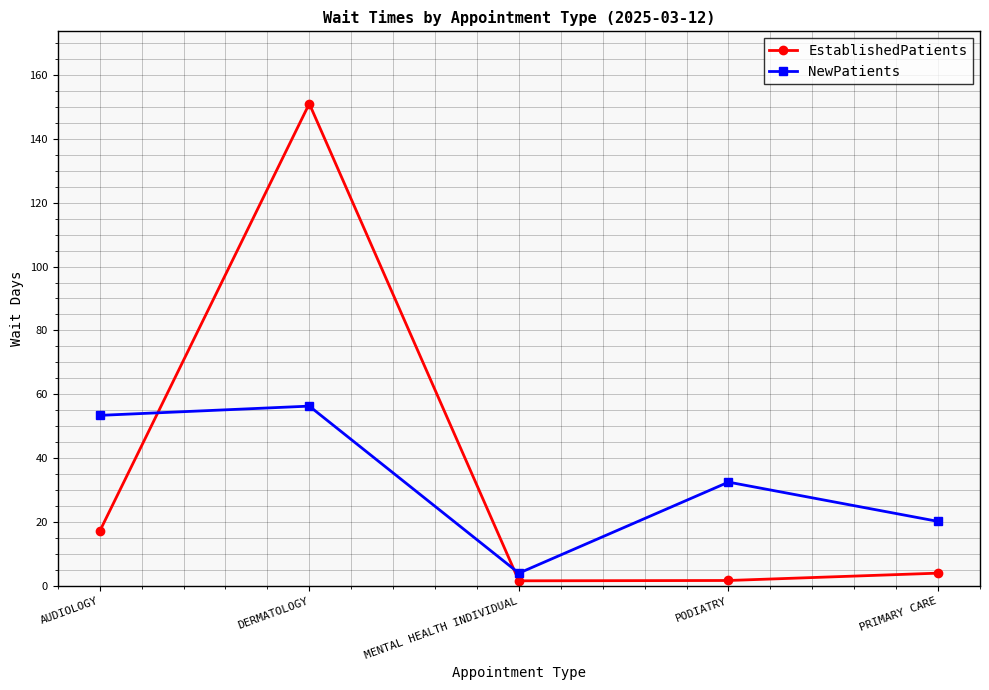

What is the label of the 4th point from the right?

DERMATOLOGY